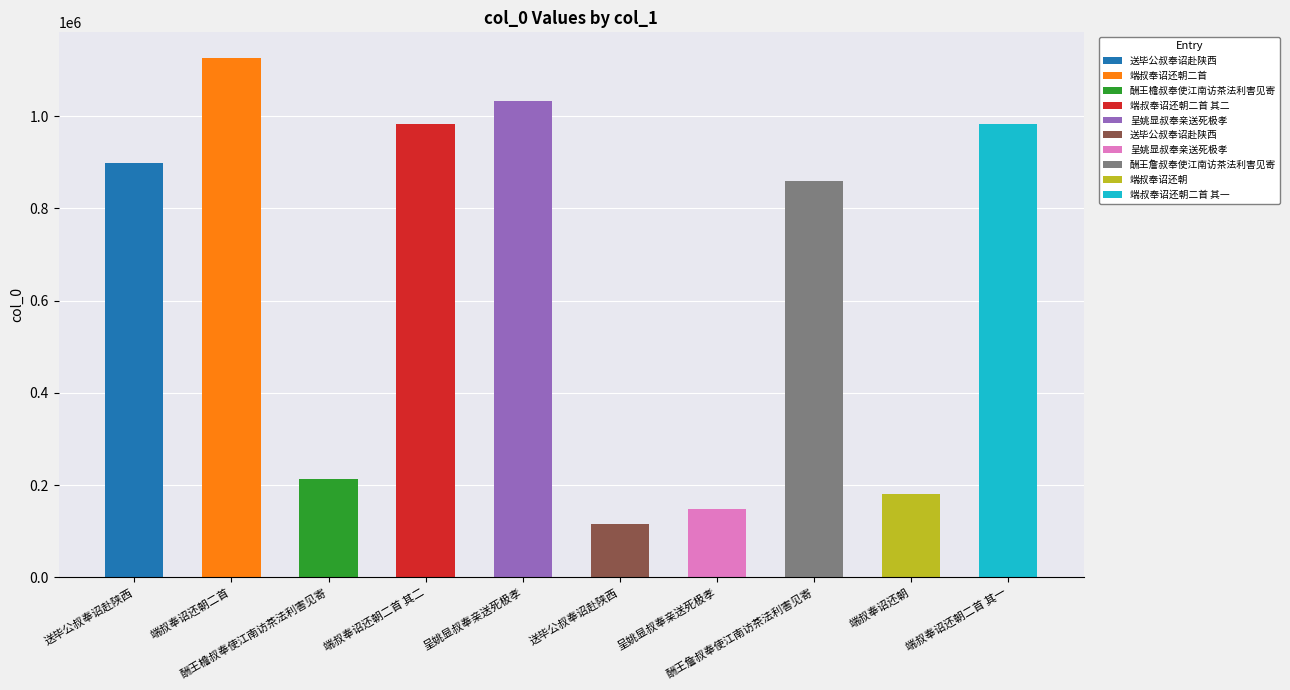

True or false: the data shows 83296 at 呈姚显叔奉亲送死极孝.

False